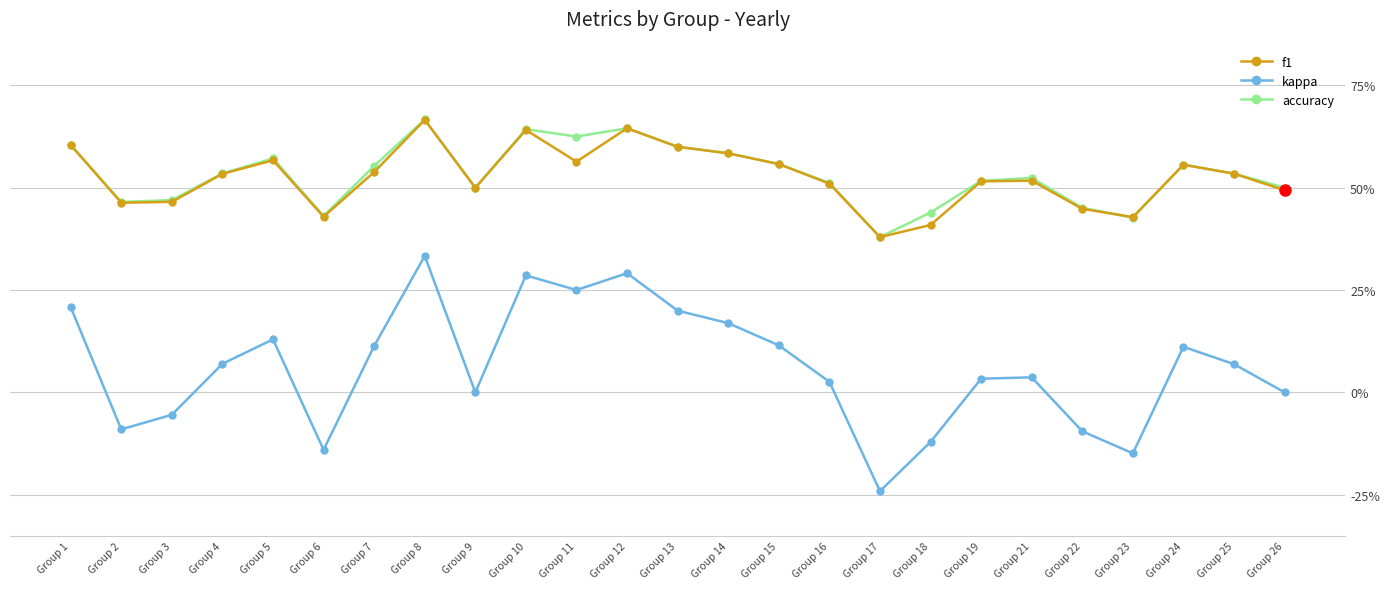

Which series has the largest total across all categories?

accuracy